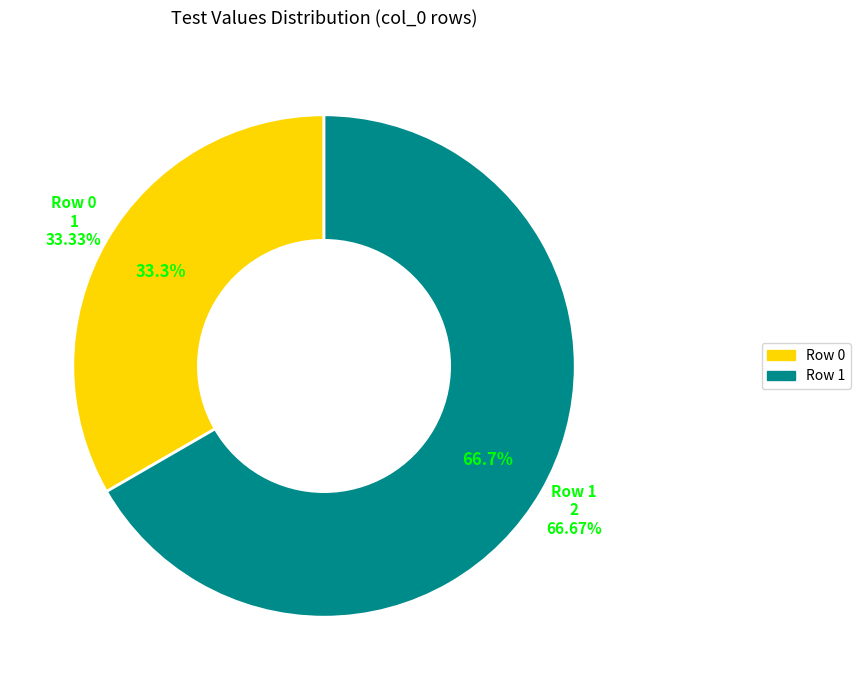

How many slices are in this pie chart?

2